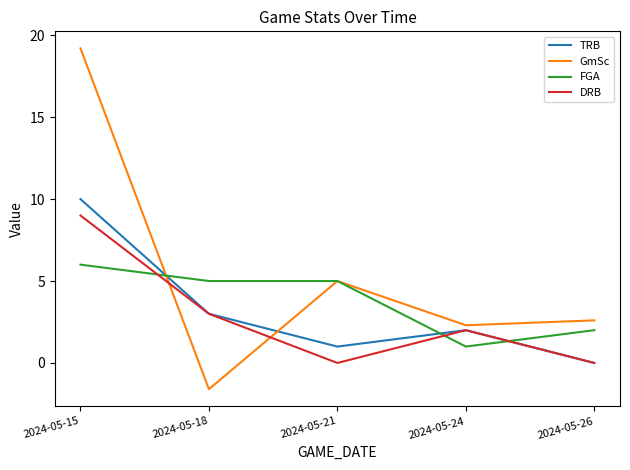

The DRB series shows -4.3 at 2024-05-21. True or false?

False